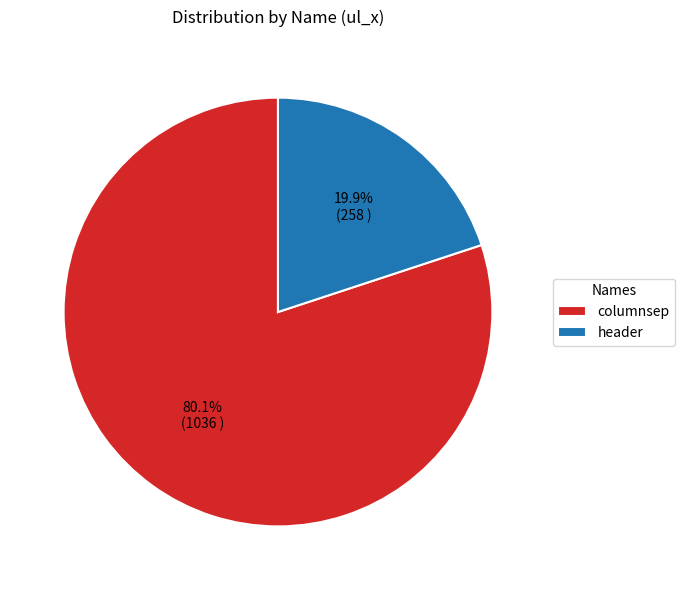

What percentage is the columnsep slice, to the nearest percent?

80%